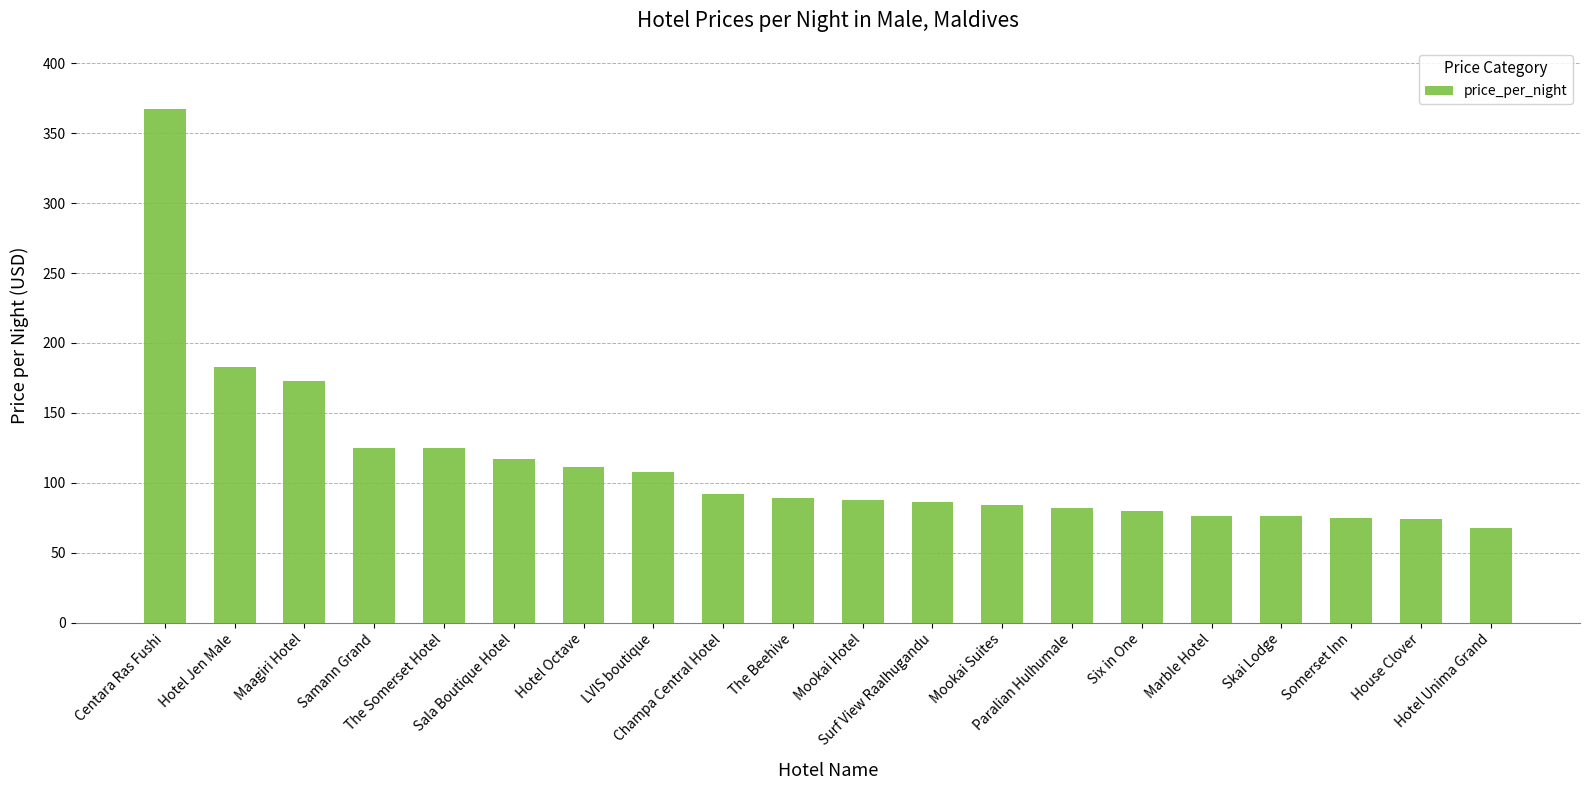

At which category does the chart reach its peak across all series?

Centara Ras Fushi